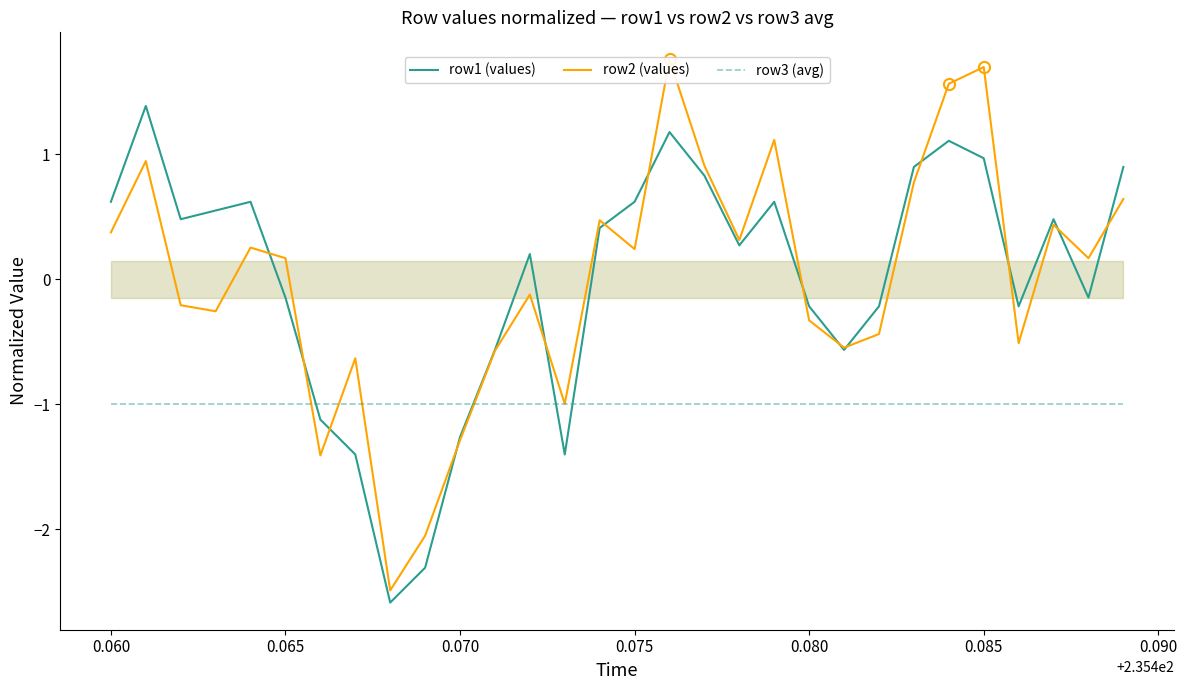

True or false: row3 (avg) and row1 (values) intersect in this chart.

True